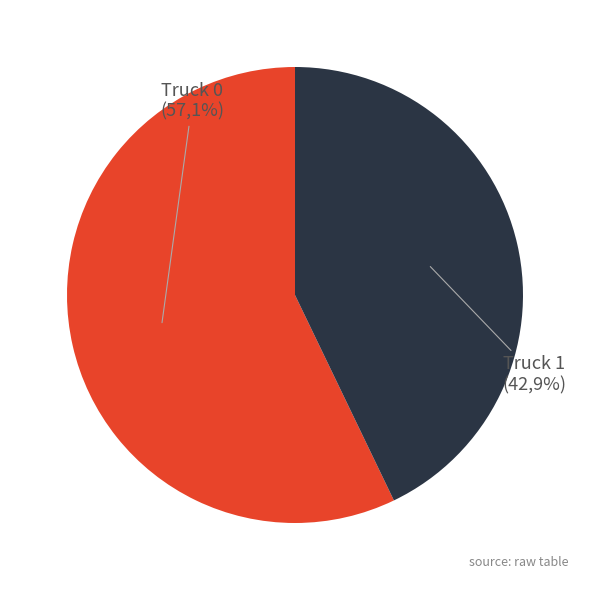

Rank the categories by value from lowest to highest.

Truck 1, Truck 0